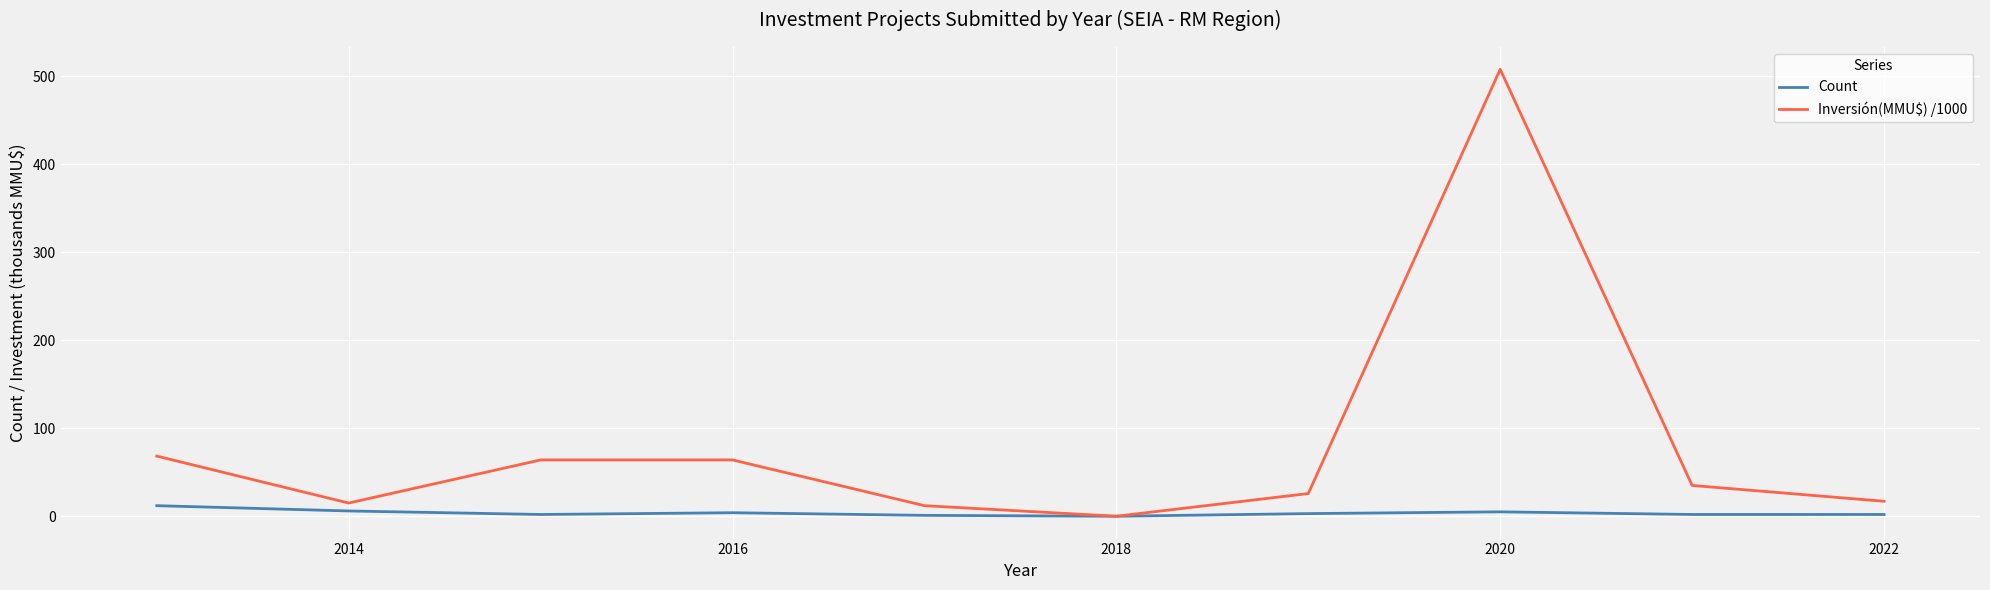

What is the greatest value displayed?

508.0